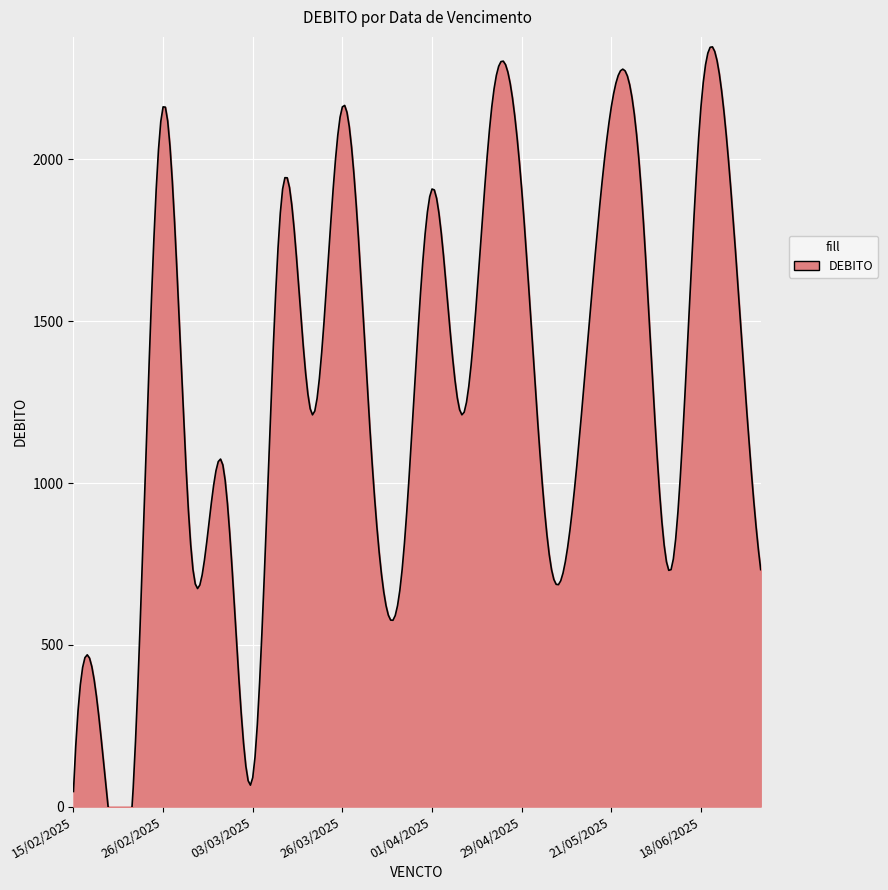

Between 03/03/2025 and 29/04/2025, which is larger?

29/04/2025